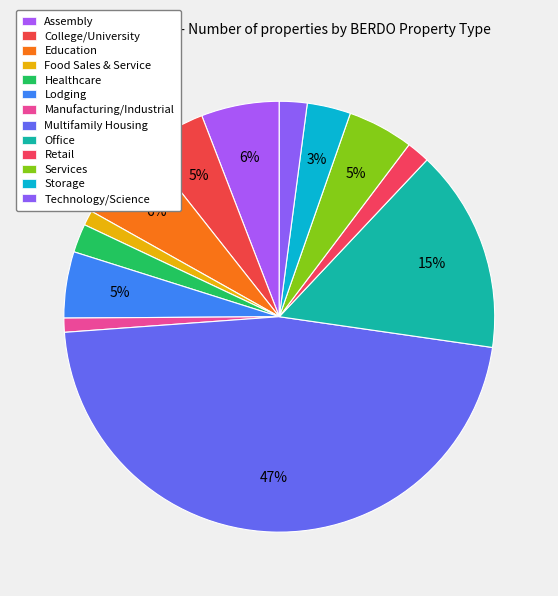

How many slices are in this pie chart?

13